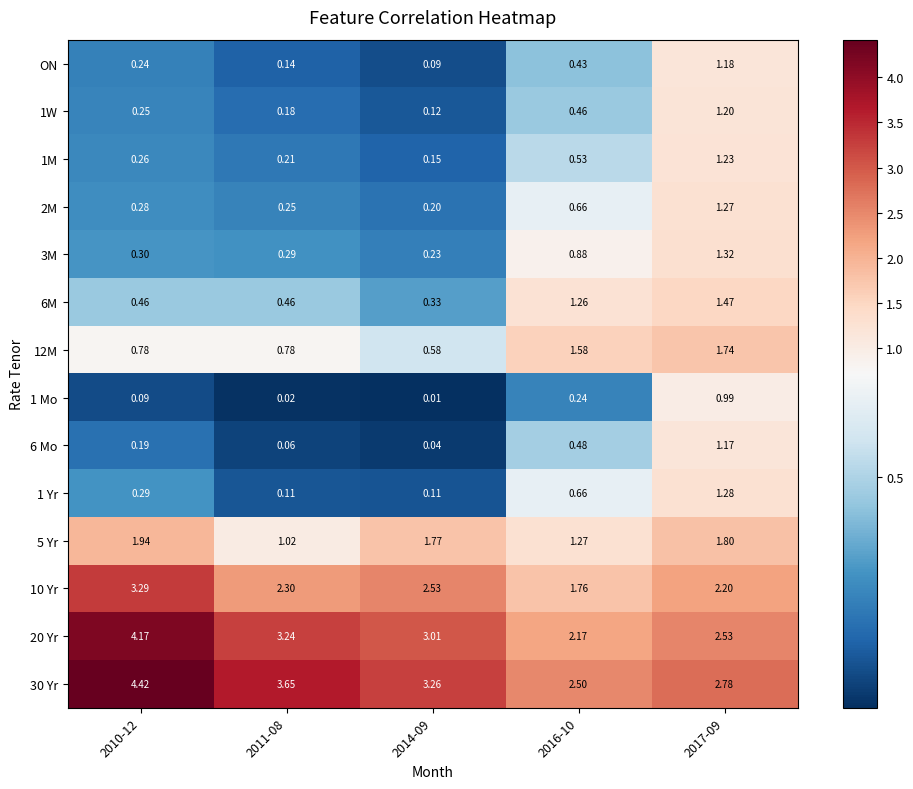

Which series has the largest total across all categories?

30 Yr